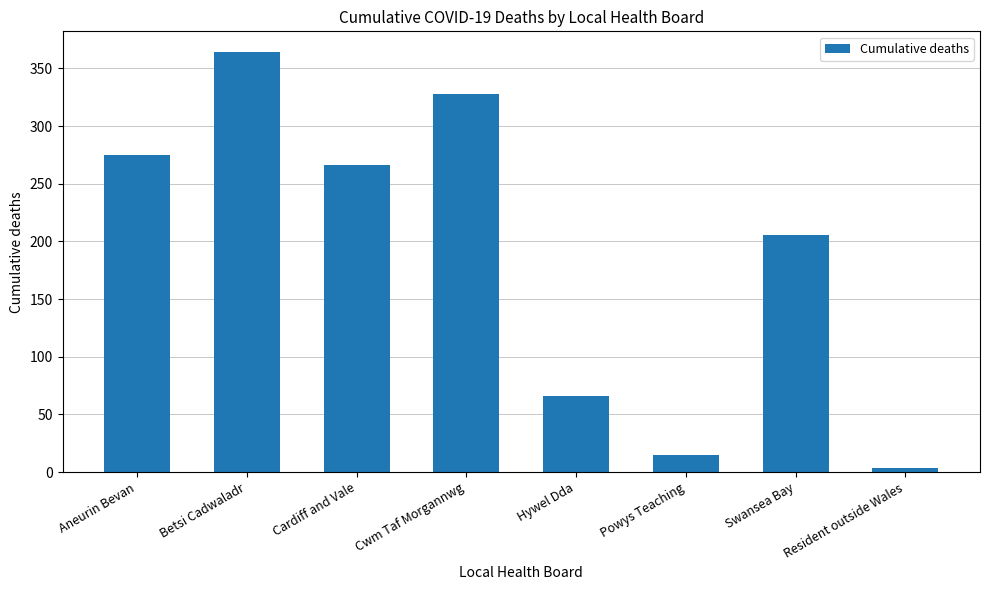

Which label corresponds to the largest value in the chart?

Betsi Cadwaladr